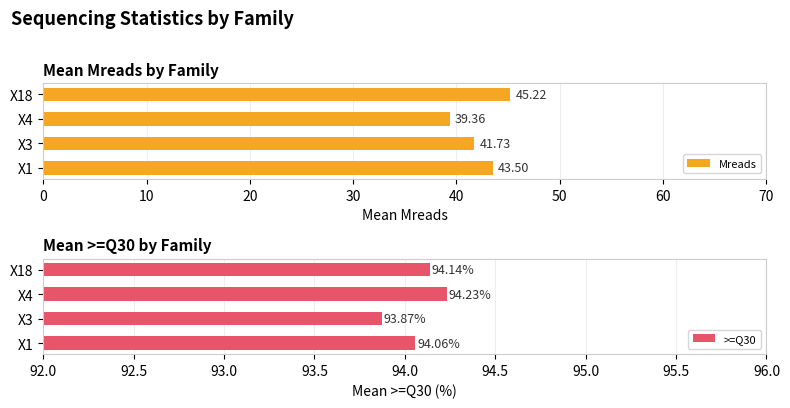

What is the sum of all Mreads values?

169.8